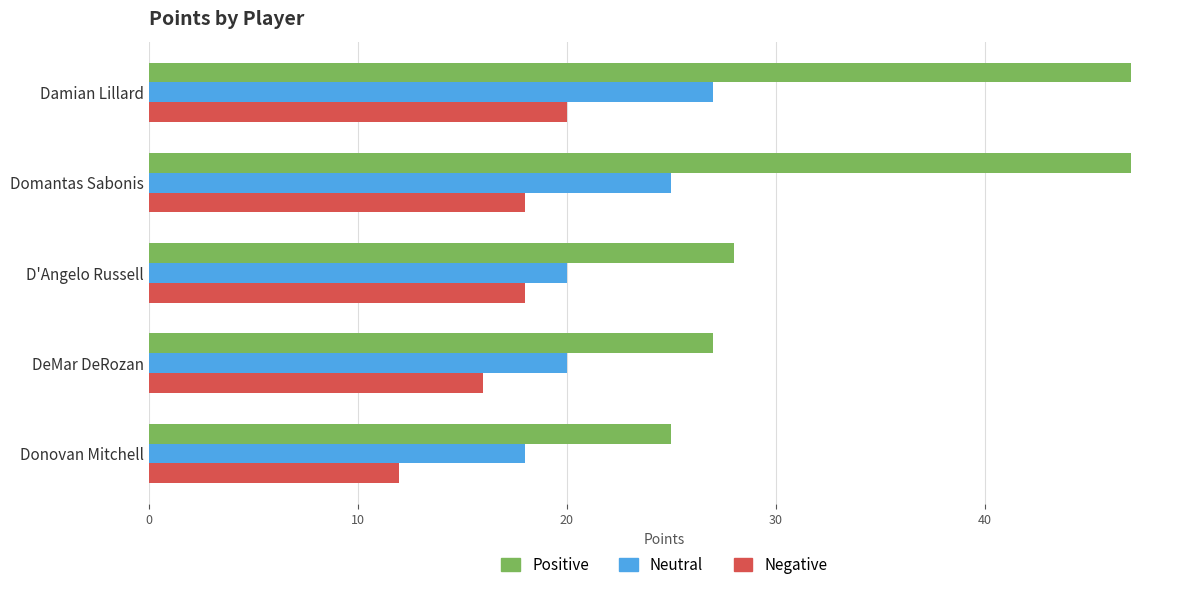

Which category has the lowest value across all series?

Donovan Mitchell